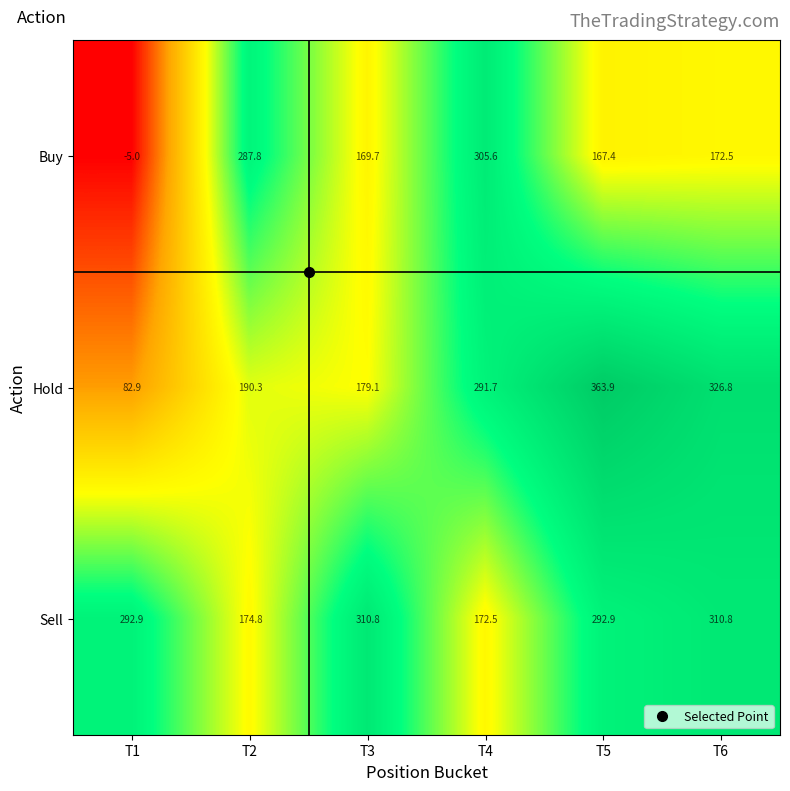

List the series in order of their peak value, lowest first.

Buy, Sell, Hold